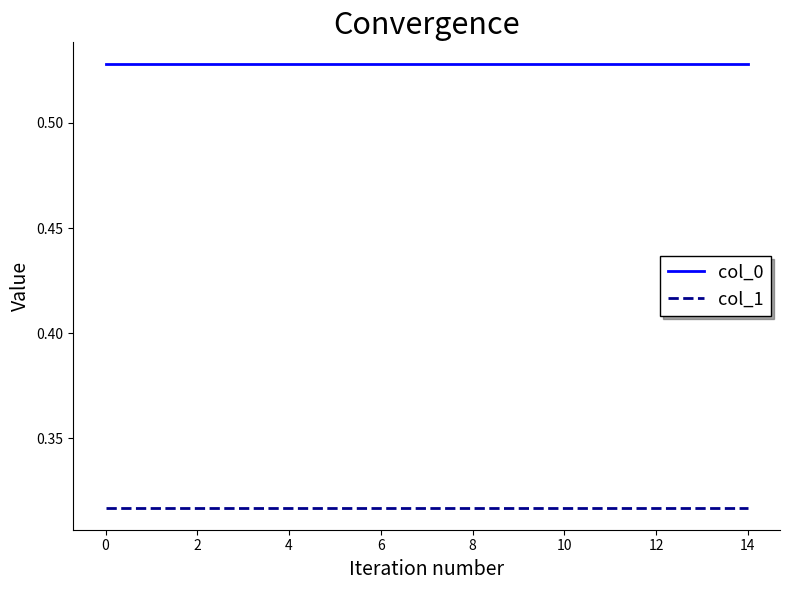

Which series has the largest total across all categories?

col_0